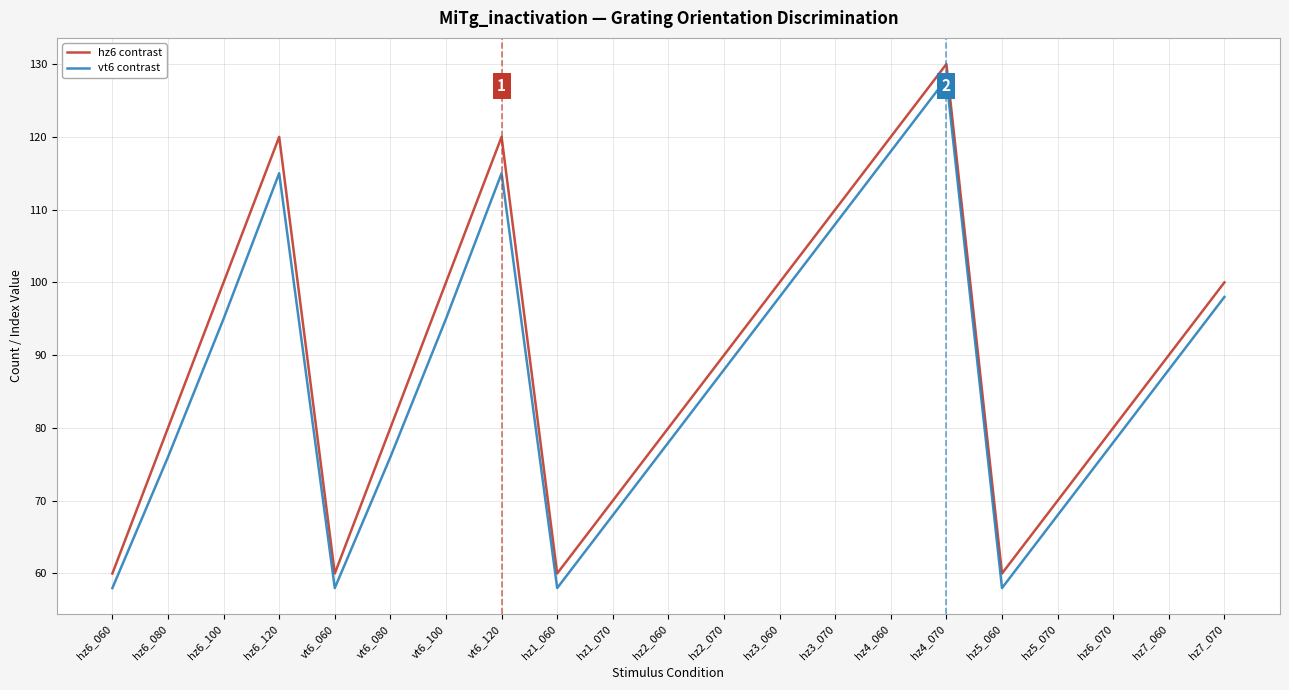

What are all the series names shown in the legend?

hz6 contrast, vt6 contrast